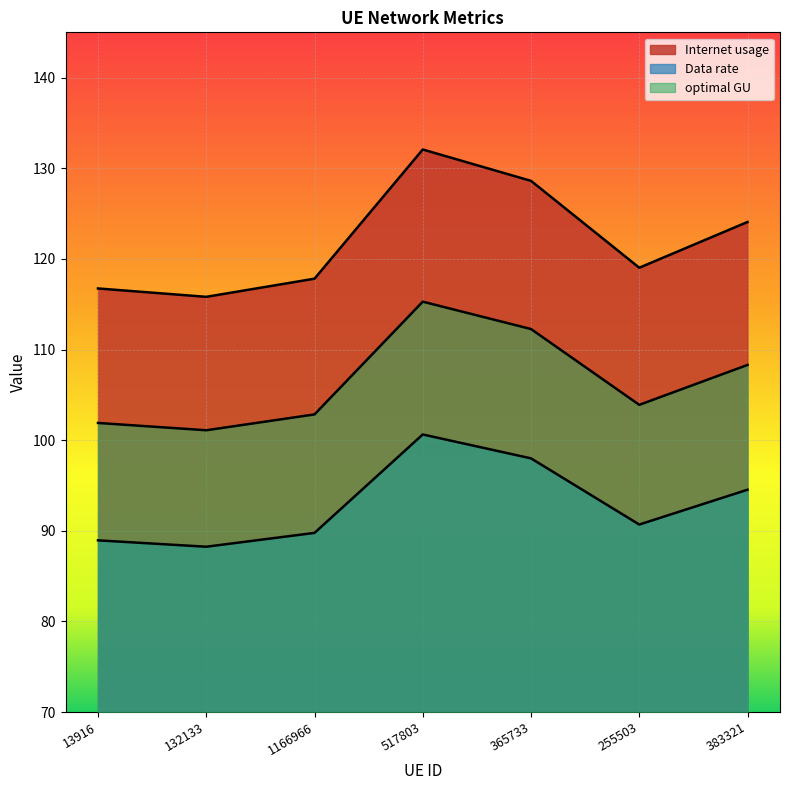

Rank the series by their maximum value, from highest to lowest.

Internet usage, optimal GU, Data rate